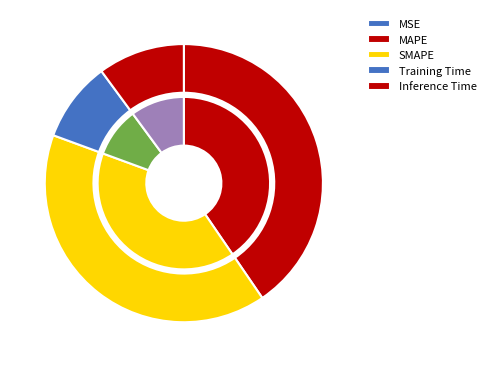

The Inference Time slice represents 3% of the pie. True or false?

False